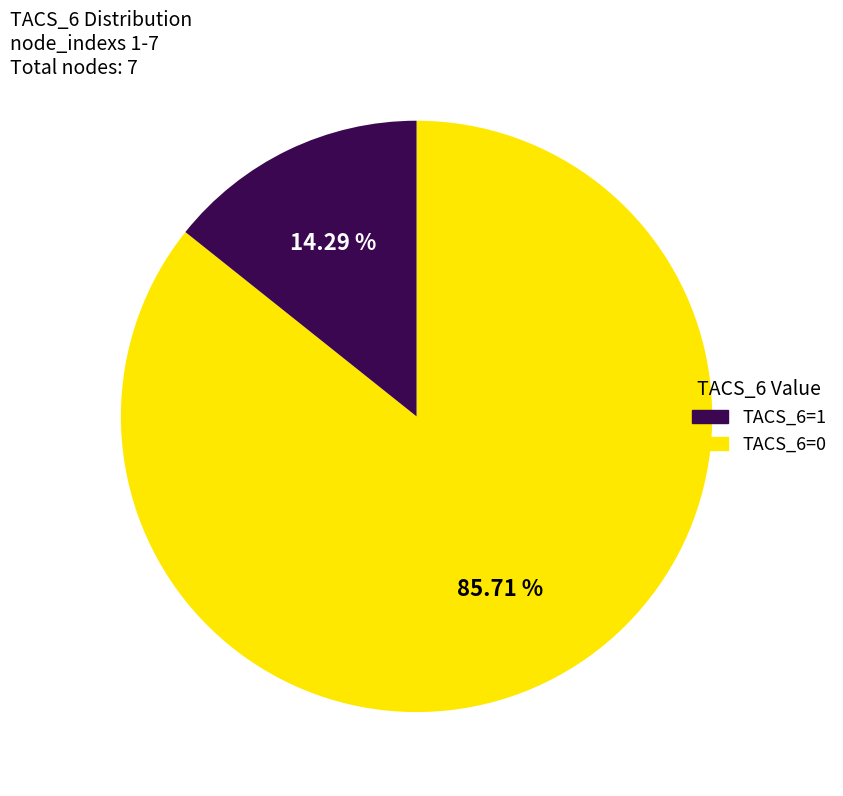

How many slices are in this pie chart?

2